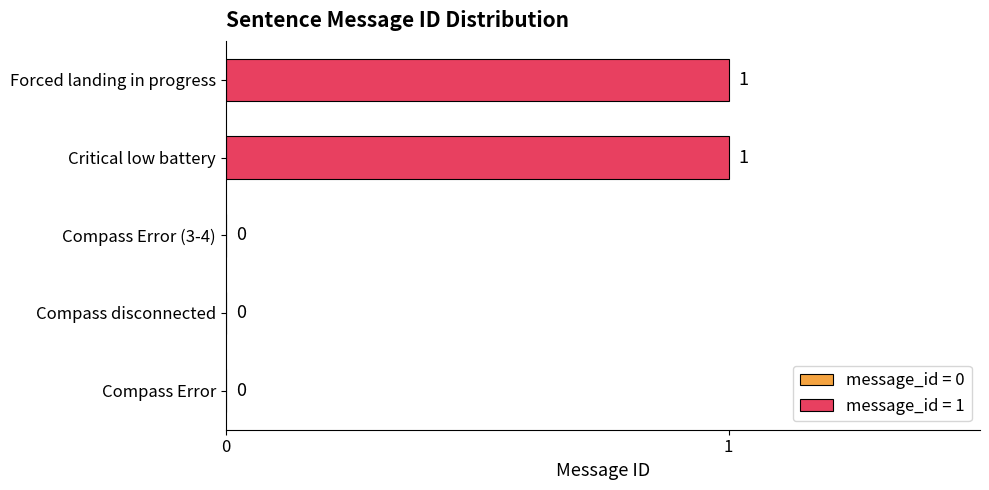

Is it true that the value at Compass Error (3-4) is 0?

True